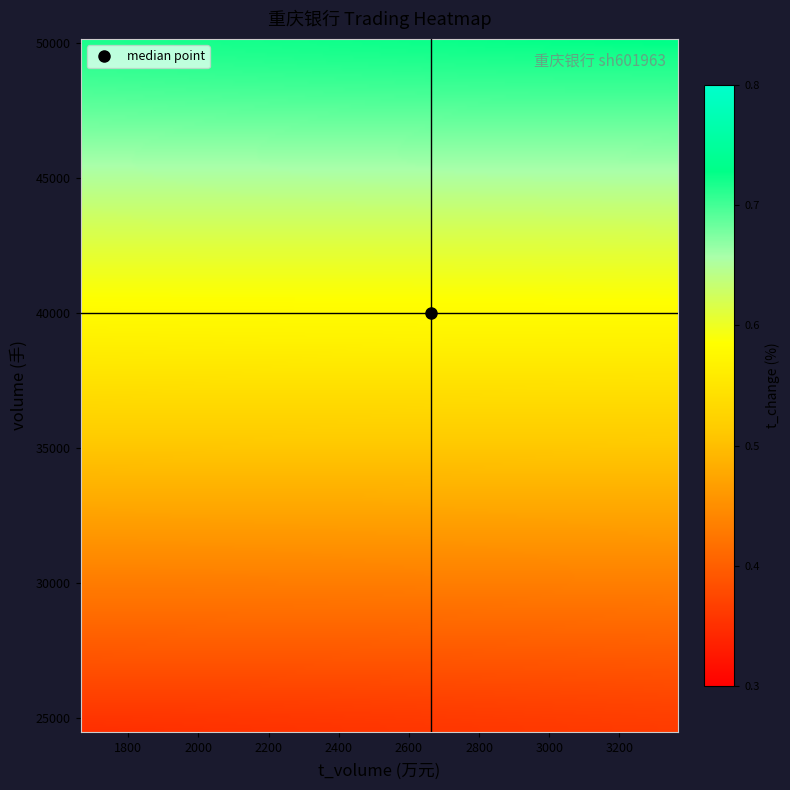

Reading left to right, extract all data points from this chart.

price: 6.8	6.7	6.6	6.6	6.7	6.6	6.6	6.7	6.7	6.7	6.7	6.8
volume: 24483.0	49699.0	48142.0	33024.0	29942.0	39084.0	29199.0	43104.0	40896.0	25196.0	50148.0	45486.0
t_volume: 1664.0	3349.0	3184.0	2192.0	1997.0	2592.0	1924.0	2867.0	2735.0	1676.0	3368.0	3079.0
t_change: 0.3	0.7	0.7	0.5	0.4	0.6	0.4	0.6	0.6	0.4	0.7	0.7